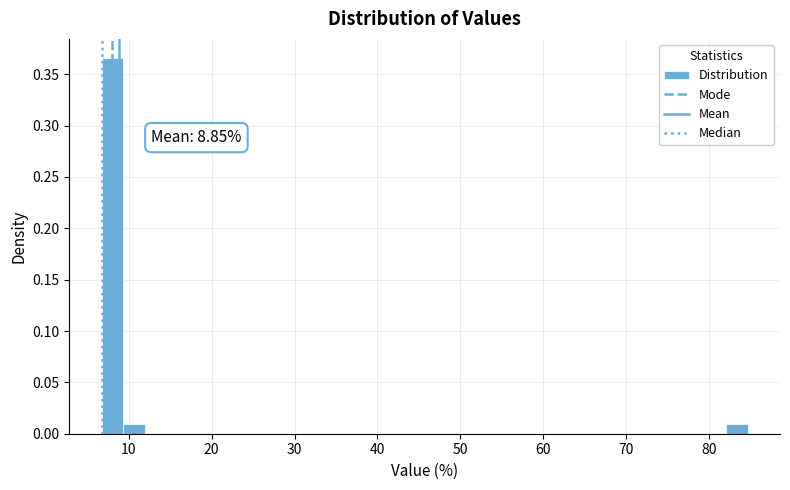

Around what value on the x-axis is the tallest bar? Give the approximate position of its centre, as read against the axis.

8